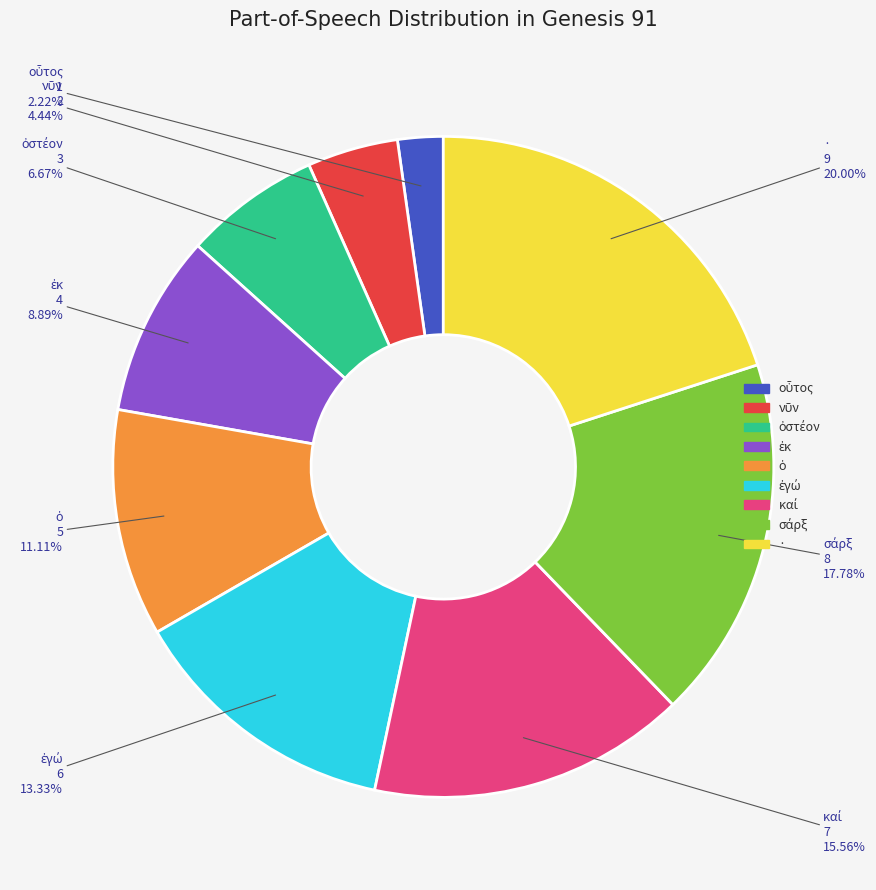

Count the number of slices in the pie.

9